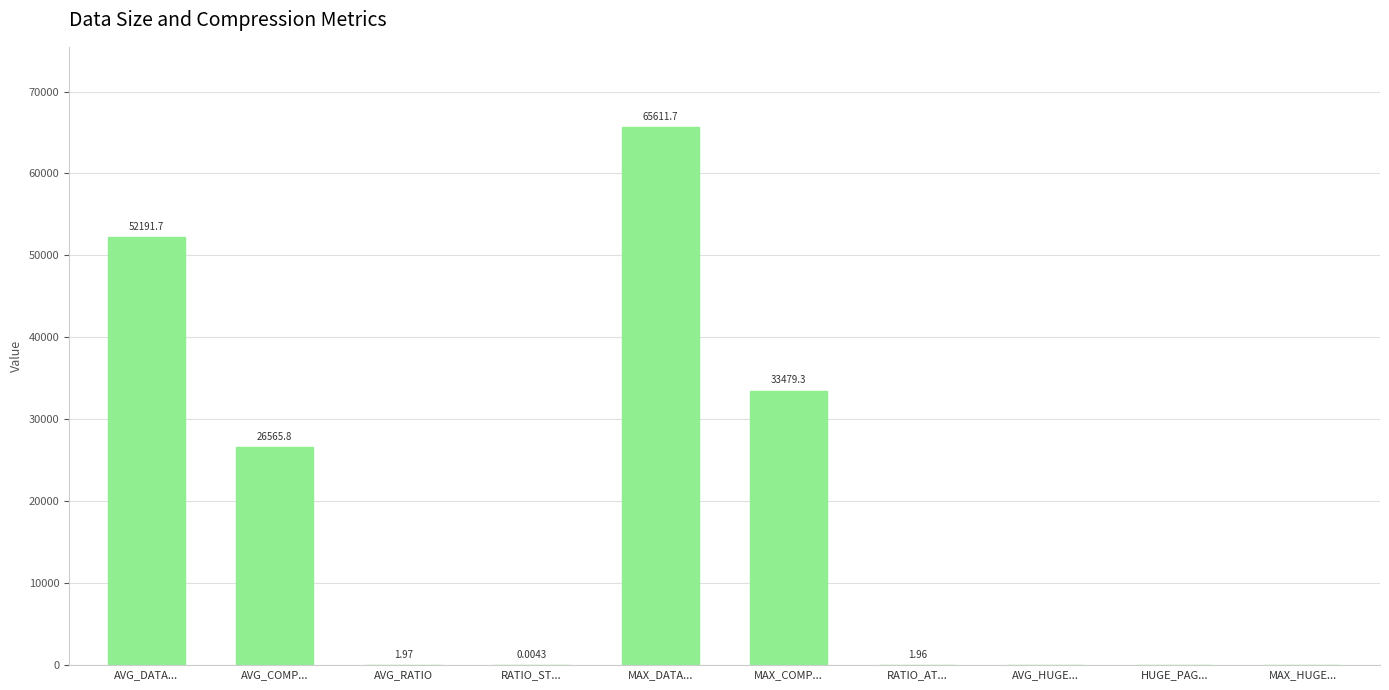

At which category does the chart reach its peak across all series?

MAX_DATA...